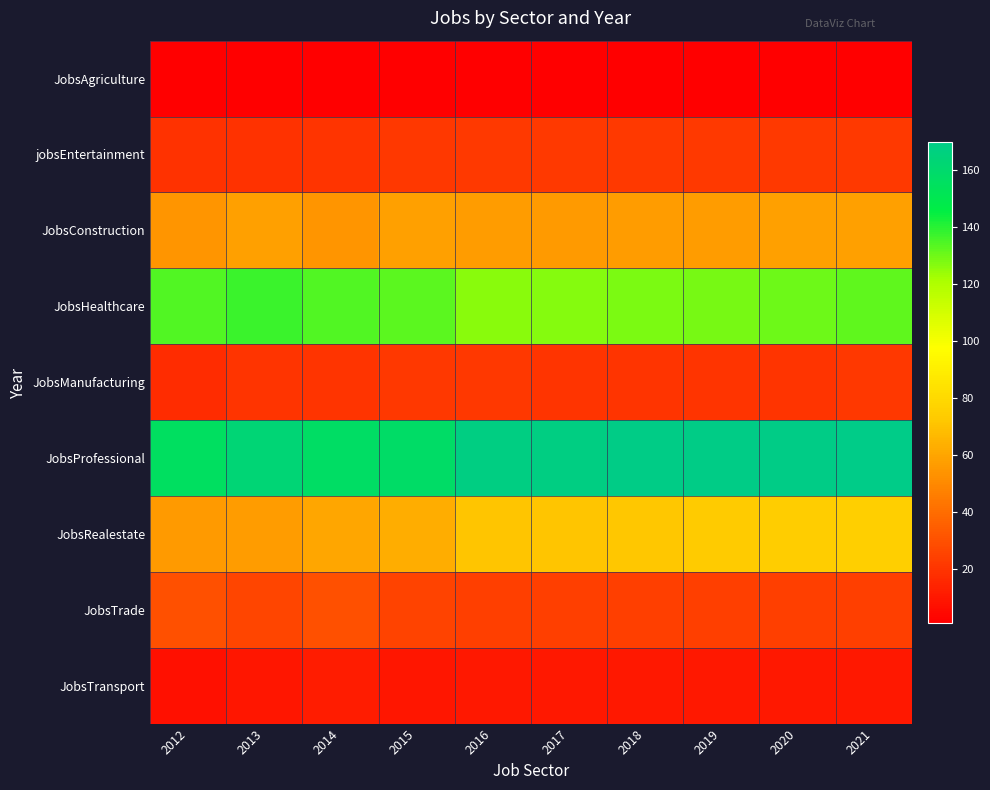

At 2018, list the series in order from largest to smallest.

JobsProfessional, JobsHealthcare, JobsRealestate, JobsConstruction, JobsTrade, jobsEntertainment, JobsManufacturing, JobsTransport, JobsAgriculture